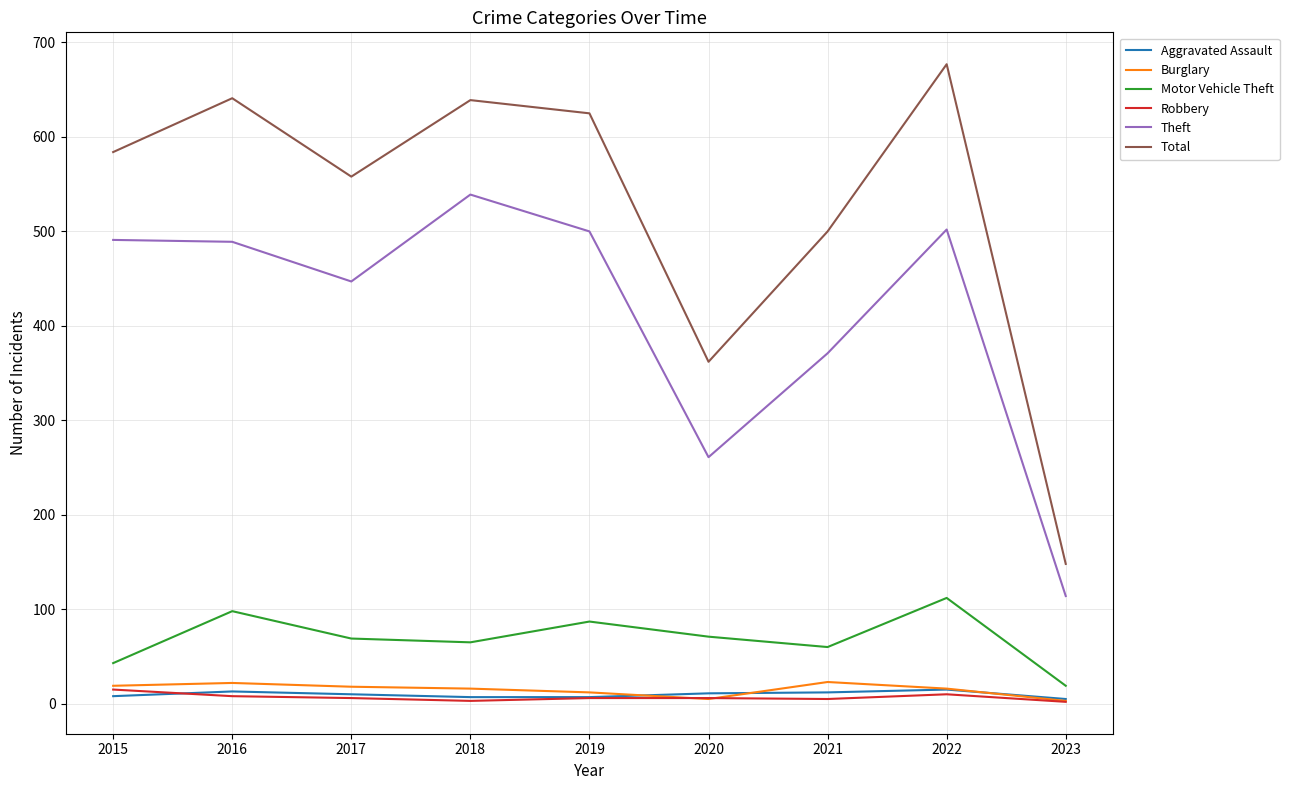

What is the average value of the Total series?

526